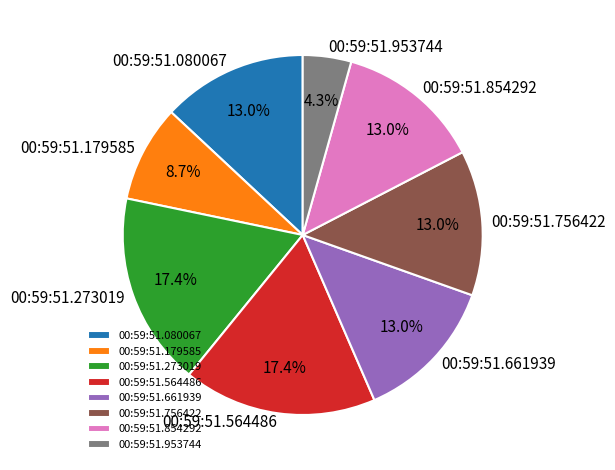

Which category has the smallest portion of the pie?

00:59:51.953744